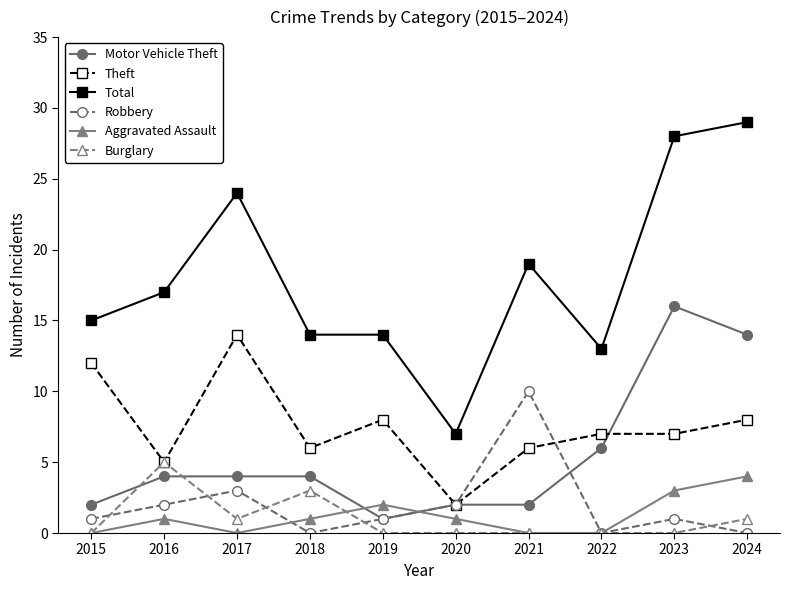

Which series ends up on top after the final intersection of Burglary and Robbery?

Burglary